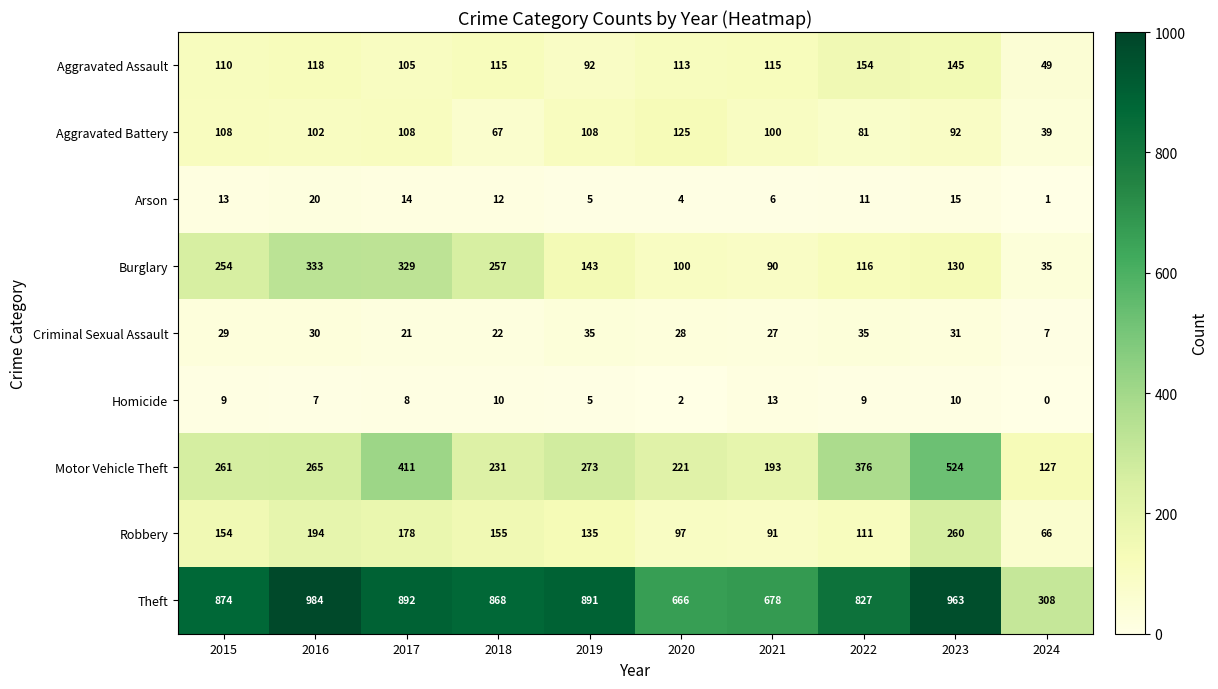

The Robbery series shows 154 at 2015. True or false?

True